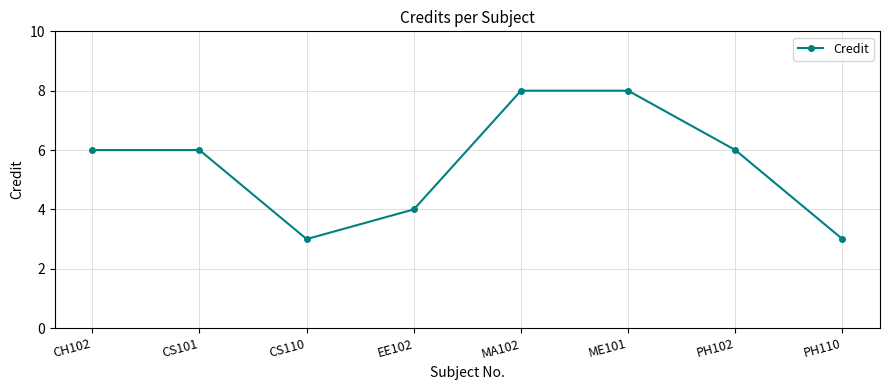

What is the label of the 4th point from the left?

EE102